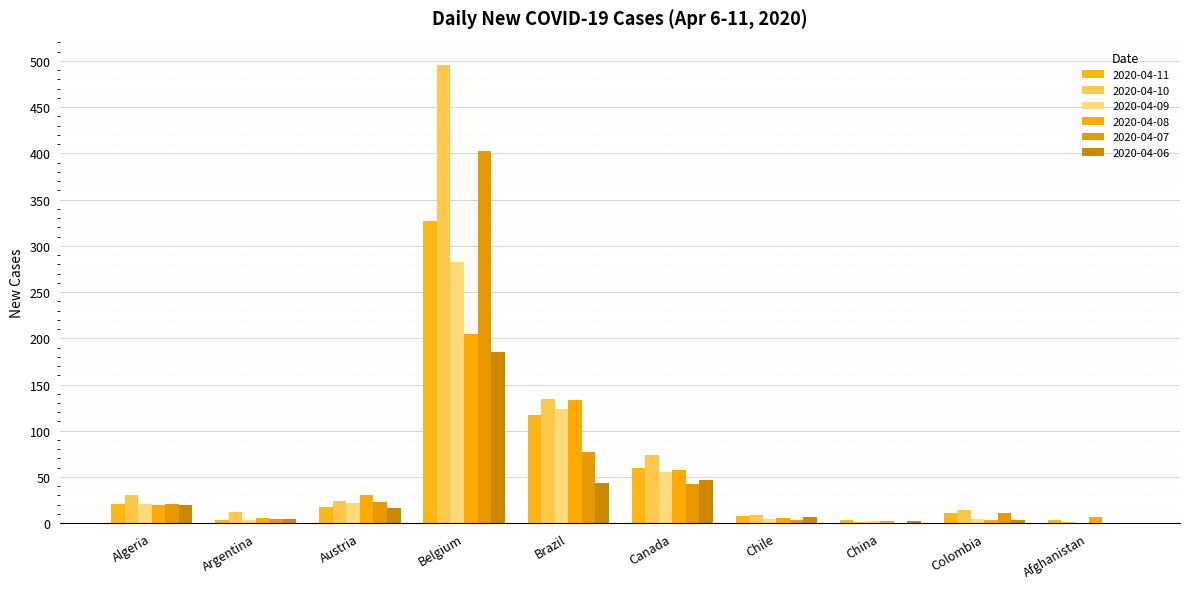

How many series are shown in this chart?

6